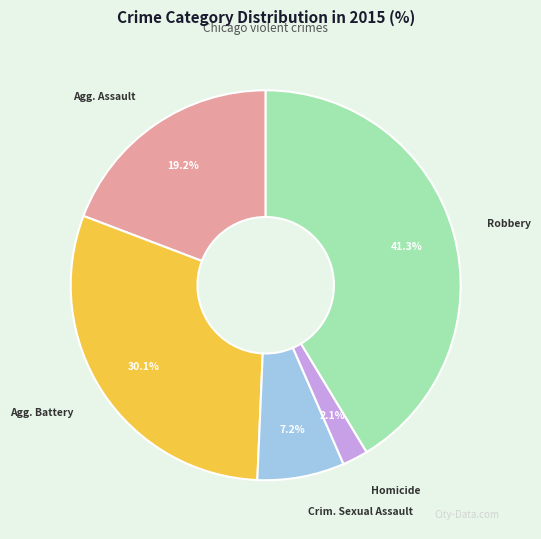

Does any single category account for the majority?

No